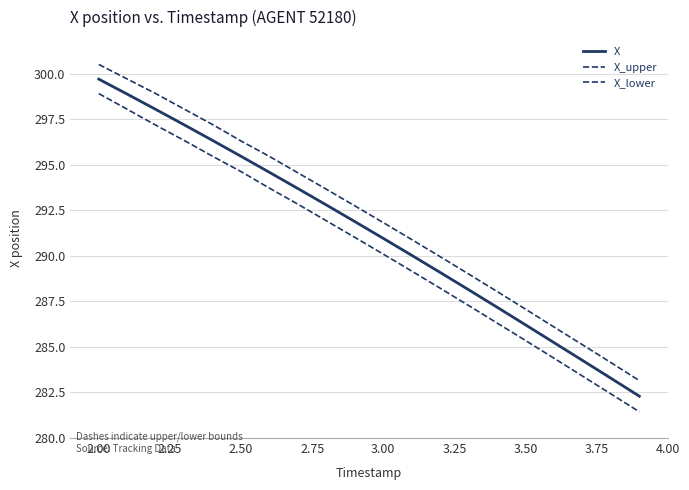

How many values in the X_upper series are below 292?

10